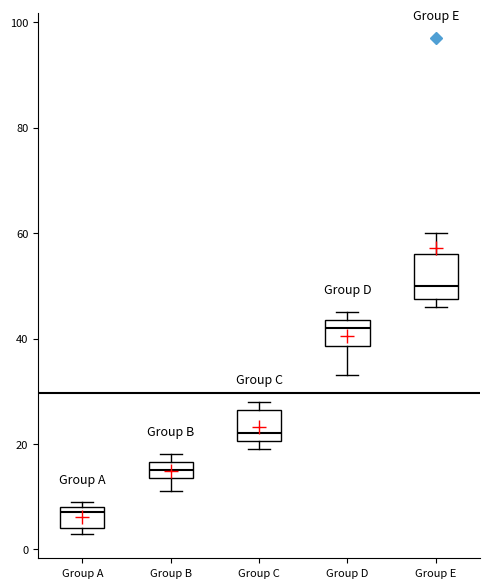

Where does the median line of the box for Group E sit on the y-axis? The values are not printed on the chart, so give them approximately, as read against the axis.

50